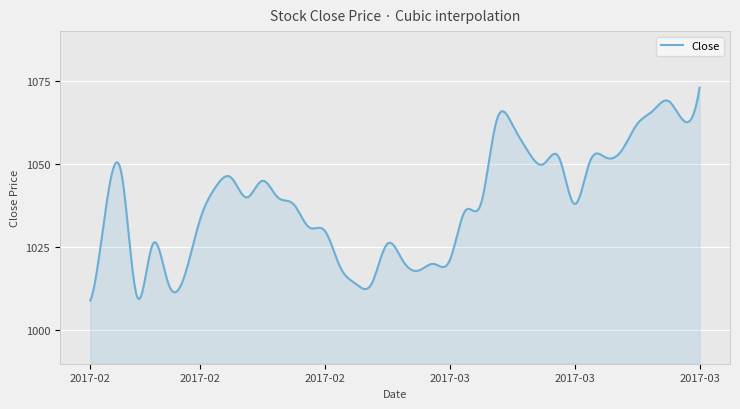

What is the maximum value shown in the chart?

1073.0